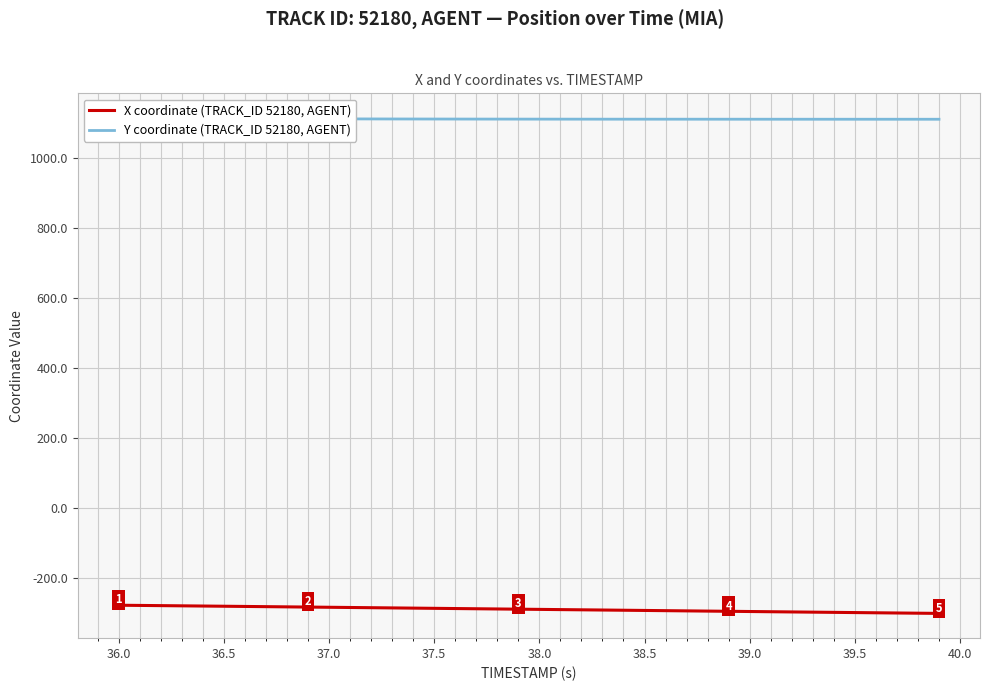

What is the lowest value of the X coordinate (TRACK_ID 52180, AGENT) series?

-301.5